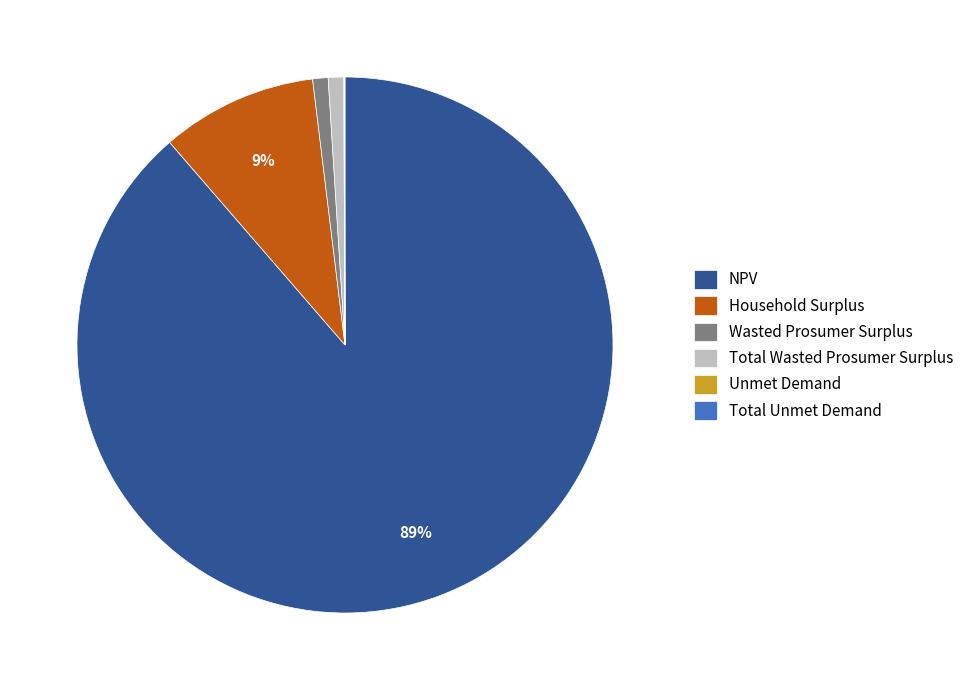

Which has a higher value, NPV or Household Surplus?

NPV